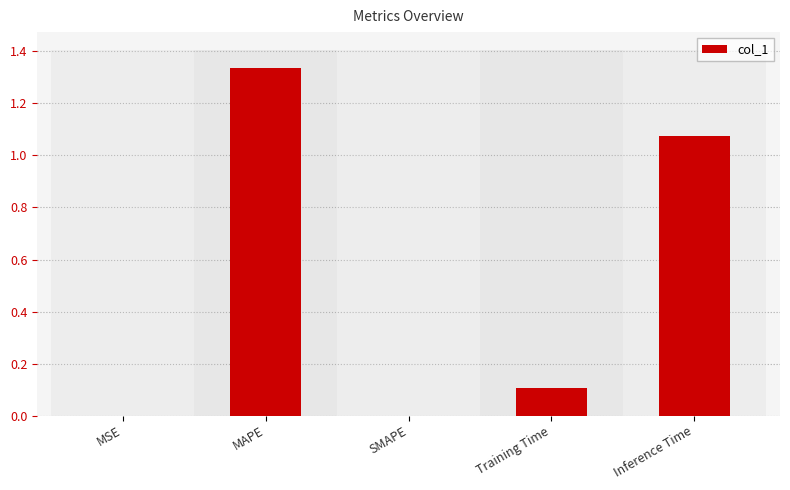

List the labels in order of value, smallest first.

SMAPE, MSE, Training Time, Inference Time, MAPE